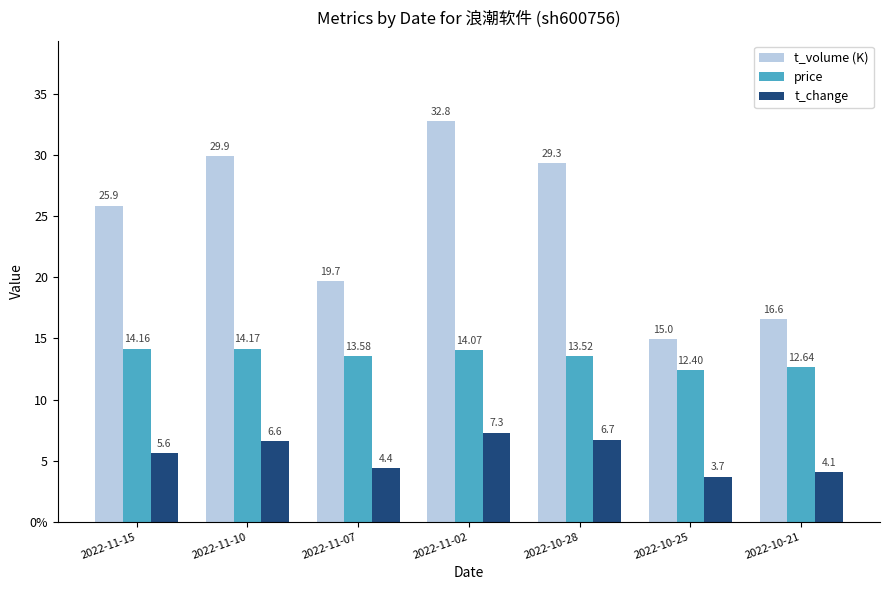

Which series has the largest range (max minus min)?

t_volume (K)